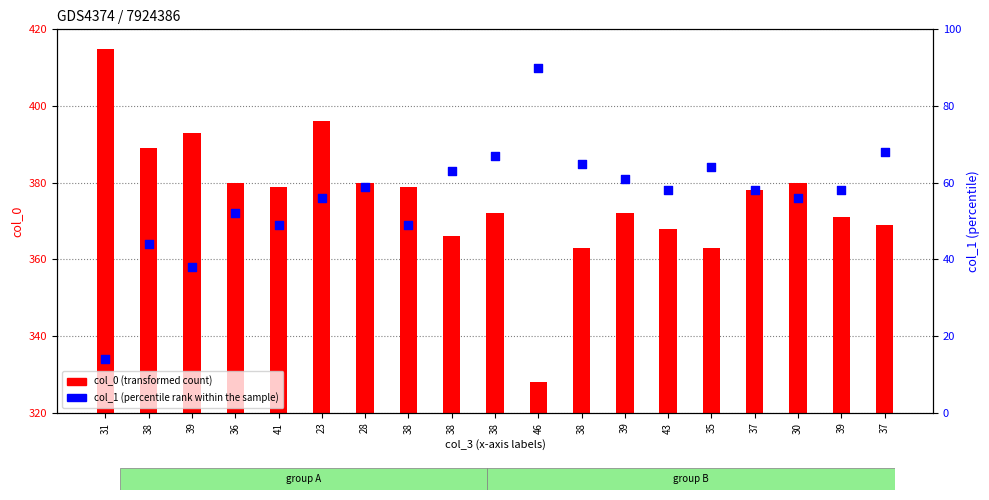

What is the total value across all series at 46?

418